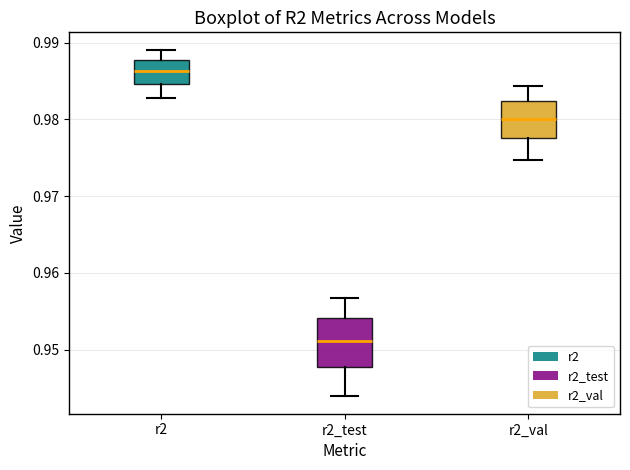

Reading left to right, read every box against the y-axis: the position of its median line, the range the box covers, and the ends of its whiskers. The values are not printed on the chart, so give them approximately, as read against the axis.

r2: median 0.986, box 0.985 to 0.988, whiskers 0.983 to 0.989
r2_test: median 0.951, box 0.948 to 0.954, whiskers 0.944 to 0.957
r2_val: median 0.980, box 0.978 to 0.982, whiskers 0.975 to 0.984